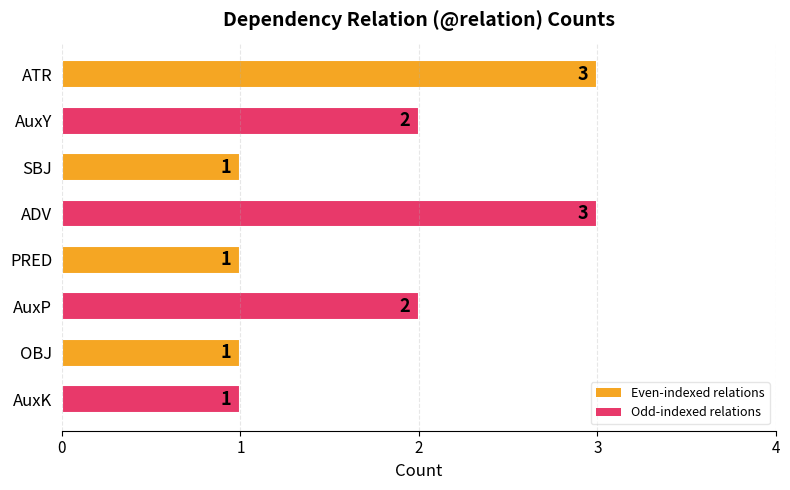

How many values are between 1 and 3?

8